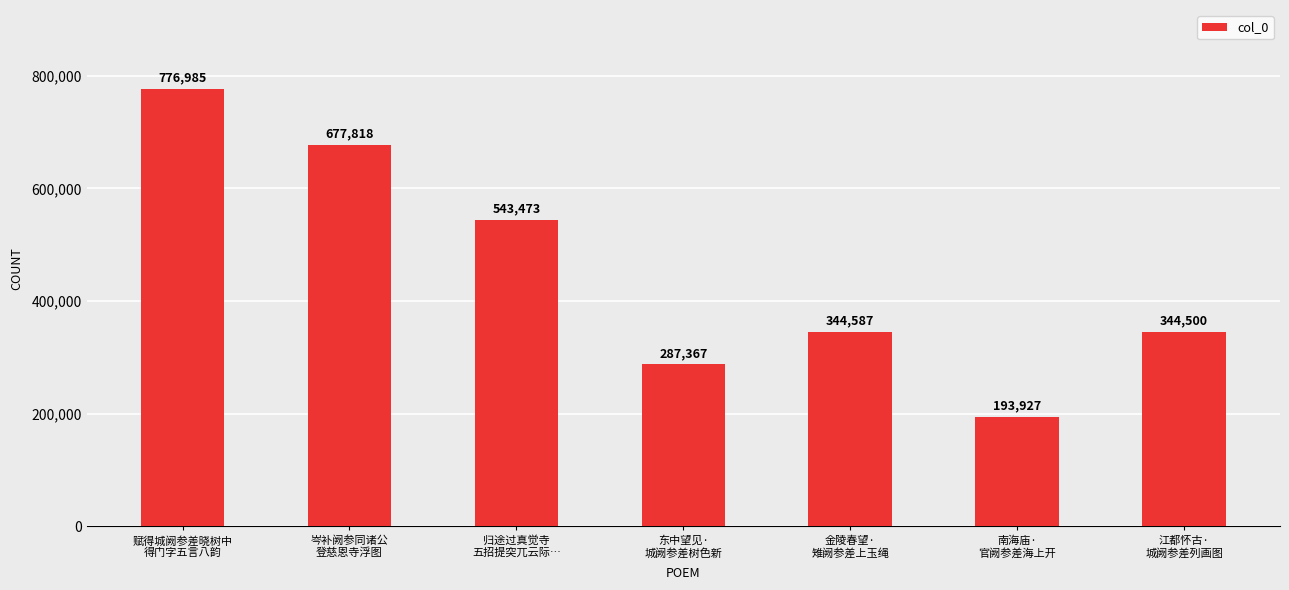

Reading right to left, transcribe all the data shown in this chart.

344500	193927	344587	287367	543473	677818	776985